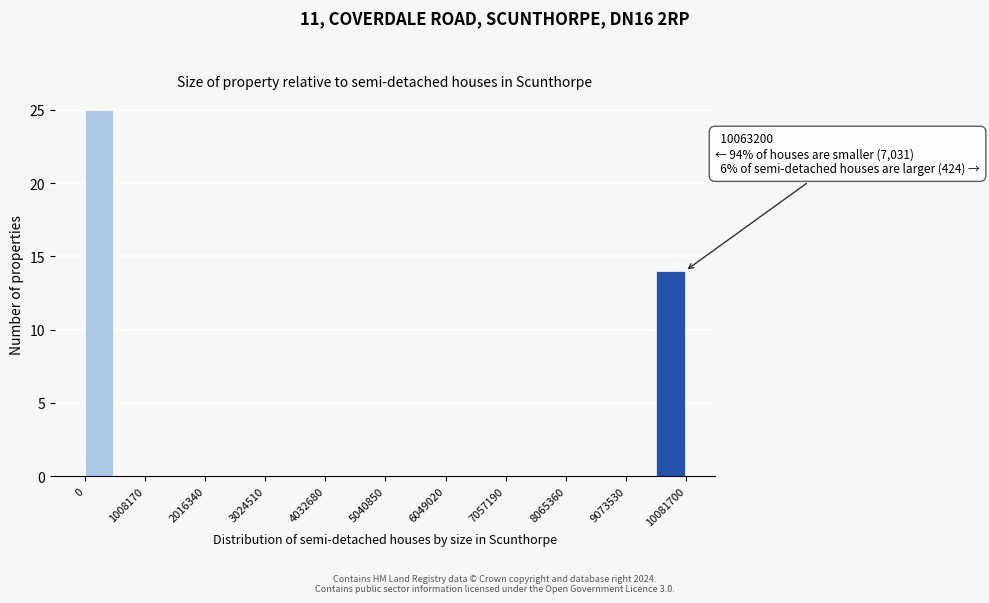

Around what value on the x-axis is the tallest bar? Give the approximate position of its centre, as read against the axis.

200000